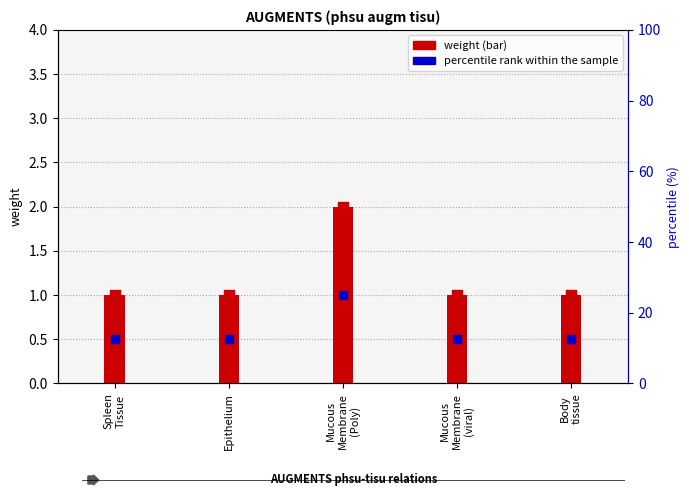

Which series reaches the maximum Y coordinate?

weight